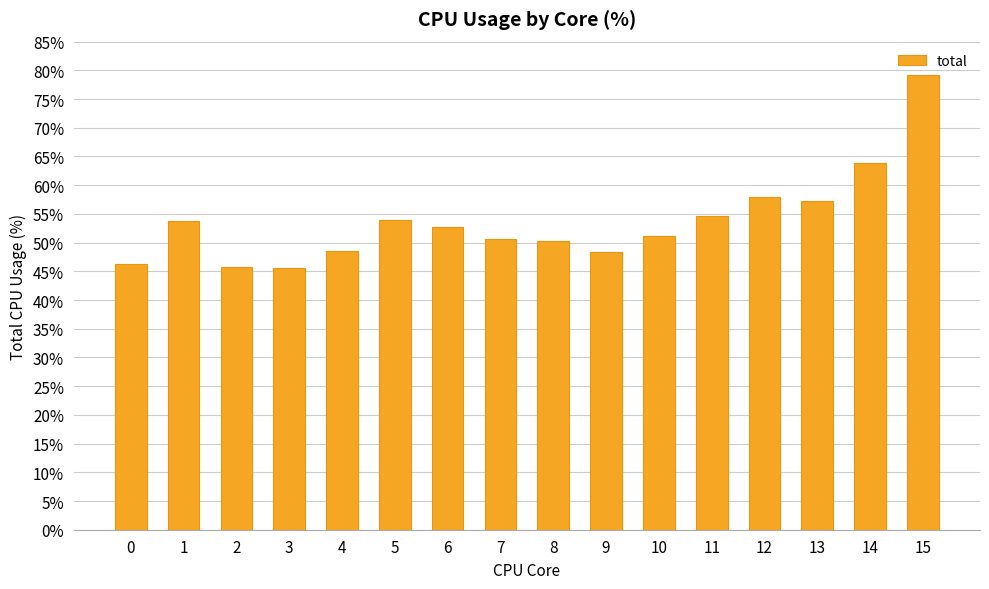

What is the average value?

53.7